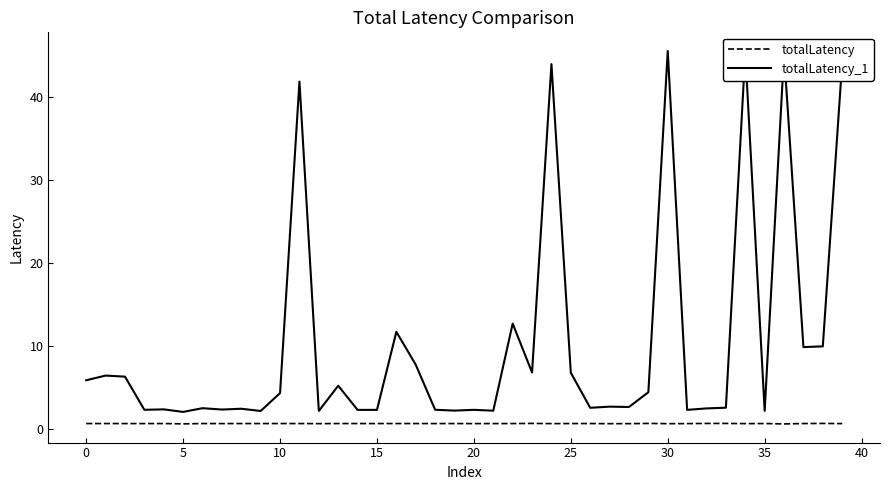

True or false: totalLatency_1 and totalLatency intersect in this chart.

False